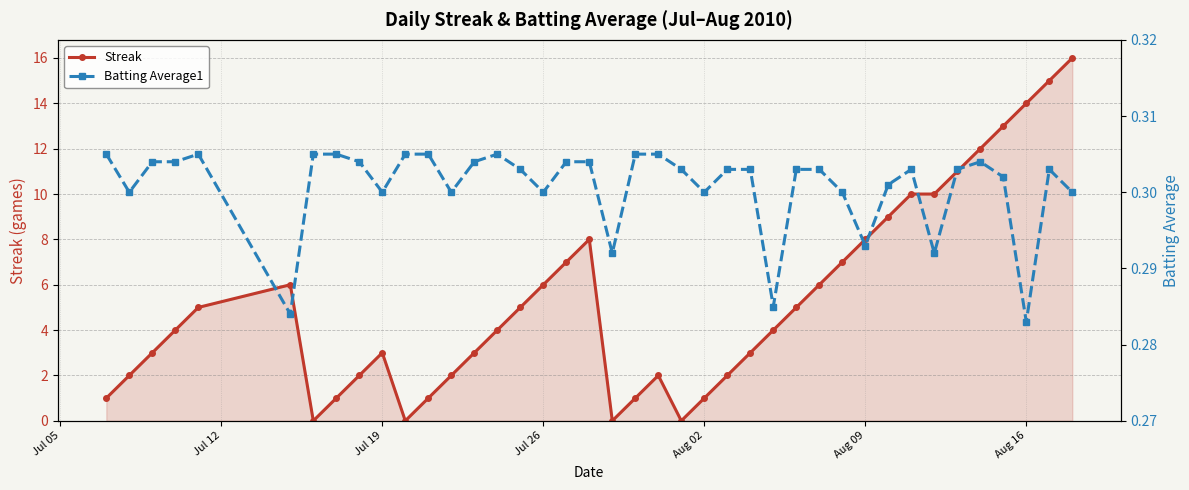

What is the maximum value for Streak?

16